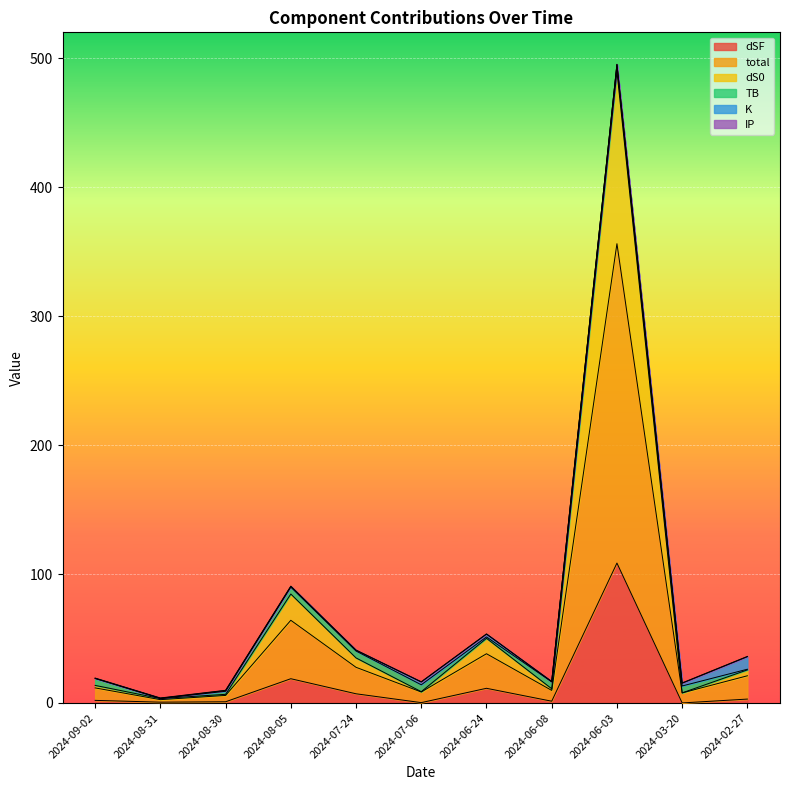

What position from the right is 2024-07-06?

6